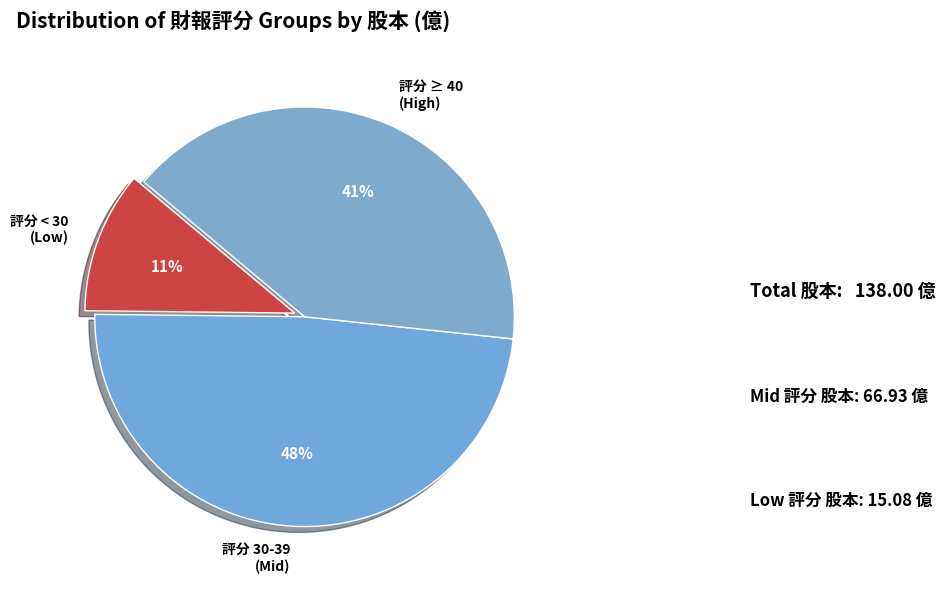

Is there any slice that represents more than half of the pie?

No